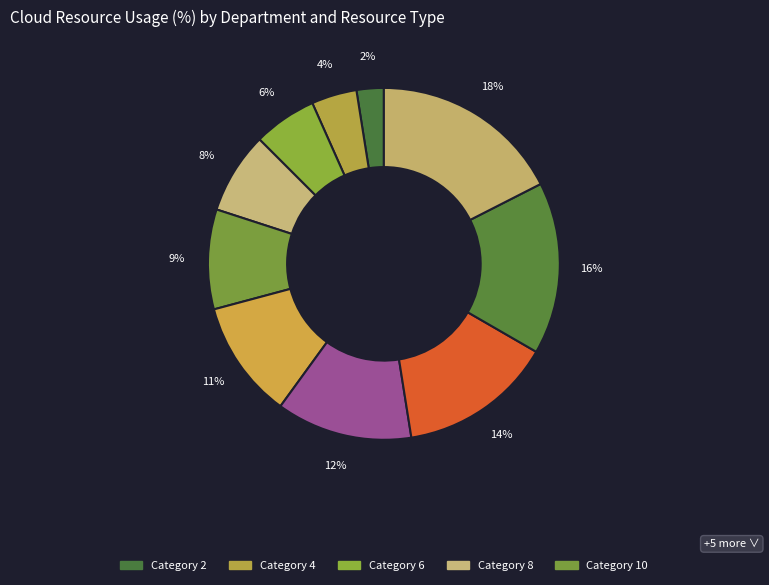

How many slices are in this pie chart?

10